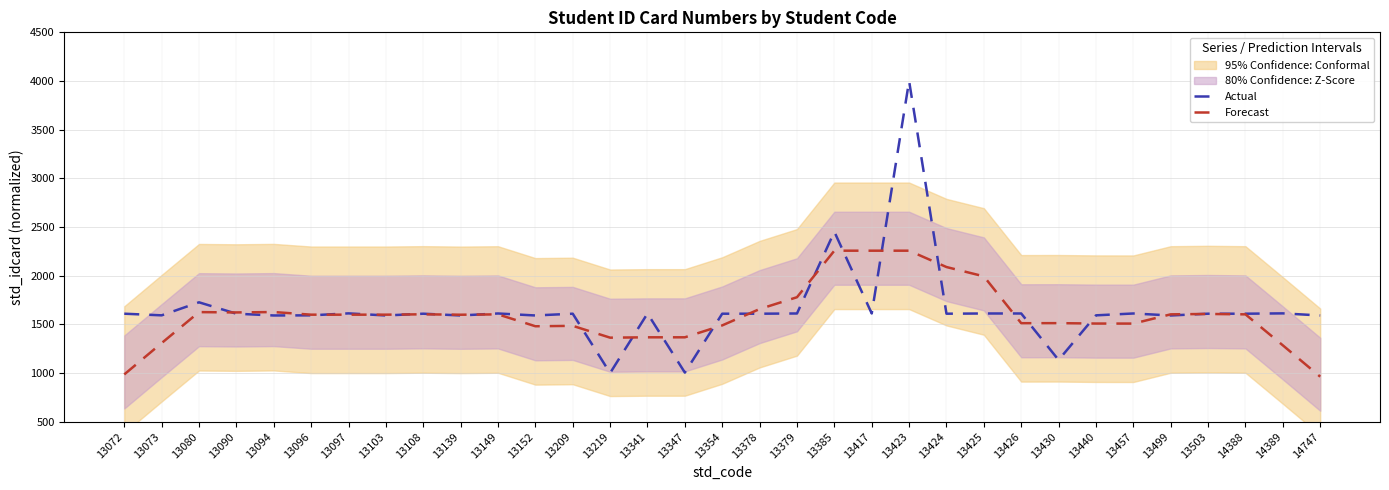

Between 13209 and 13096, which is larger?

13209